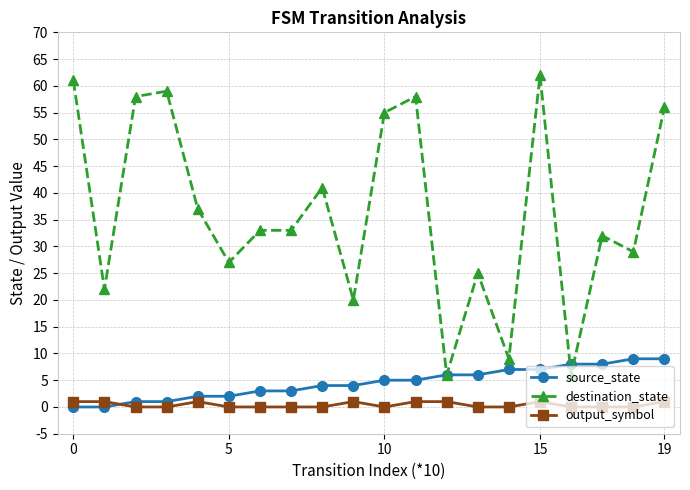

Count the source_state values in the range 2 to 7.

12